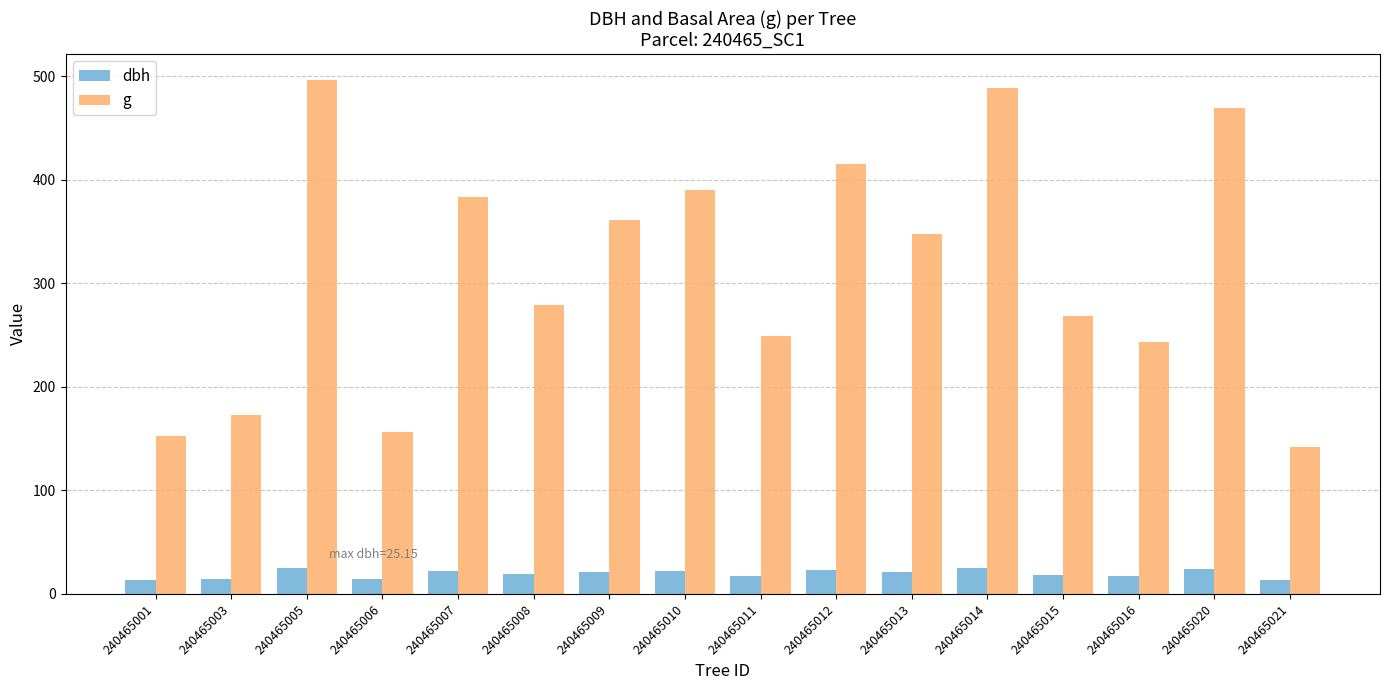

Rank the series by their maximum value, from lowest to highest.

dbh, g